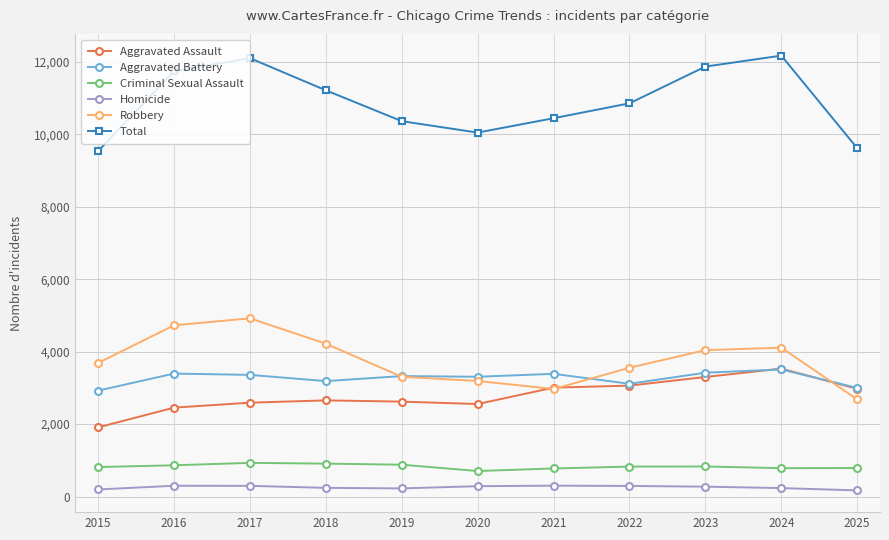

At how many categories does at least one series exceed 7315?

11